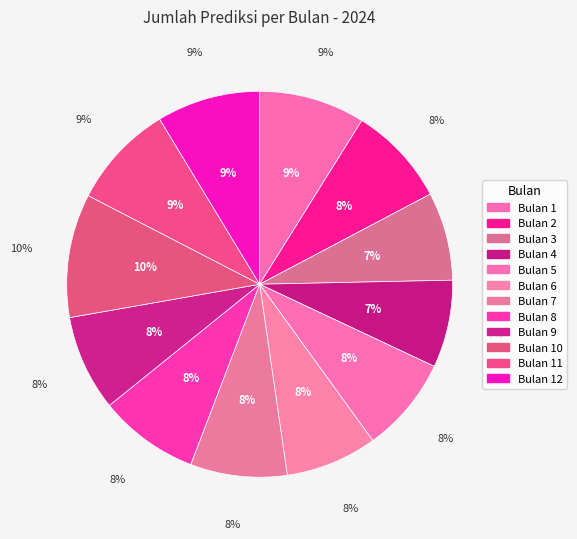

Which has a higher value, 8 or 2?

8